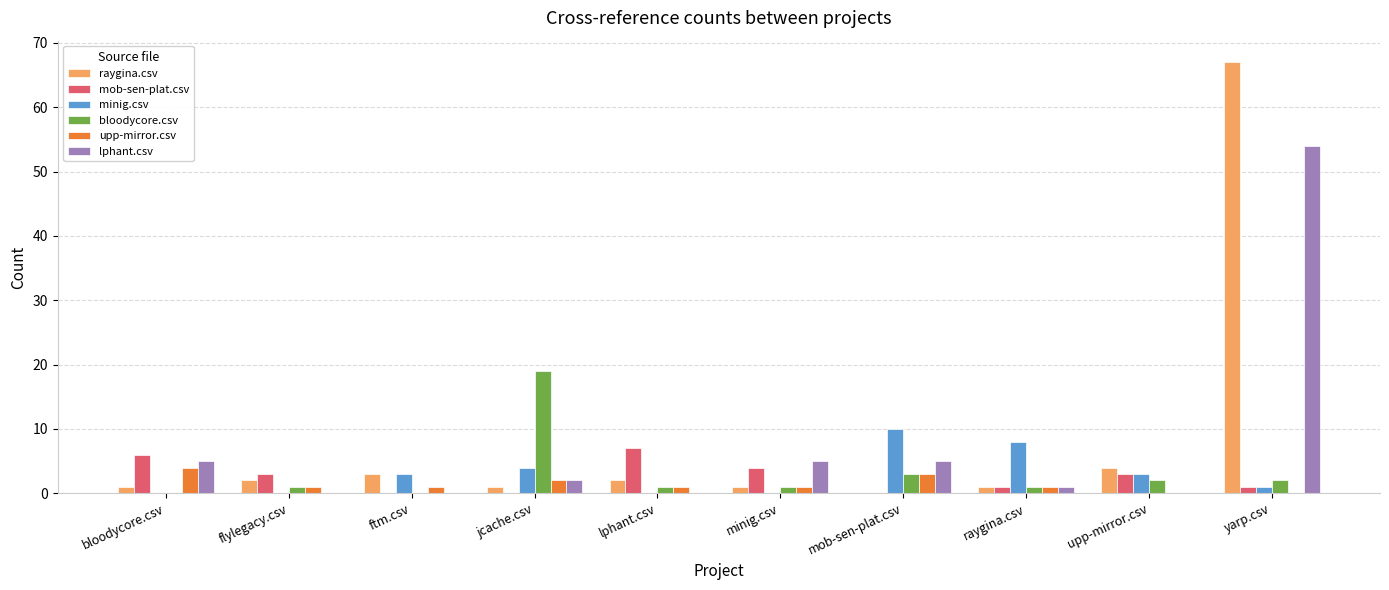

Which category has the highest value in the minig.csv series?

mob-sen-plat.csv